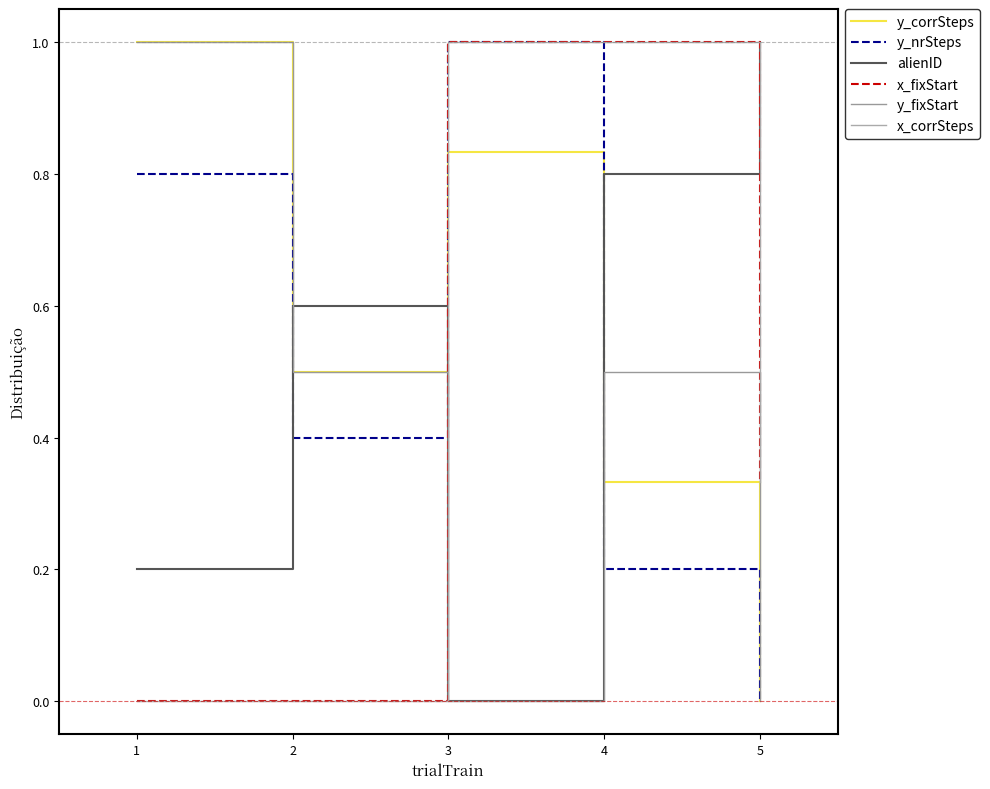

Does the chart have visible grid lines?

No